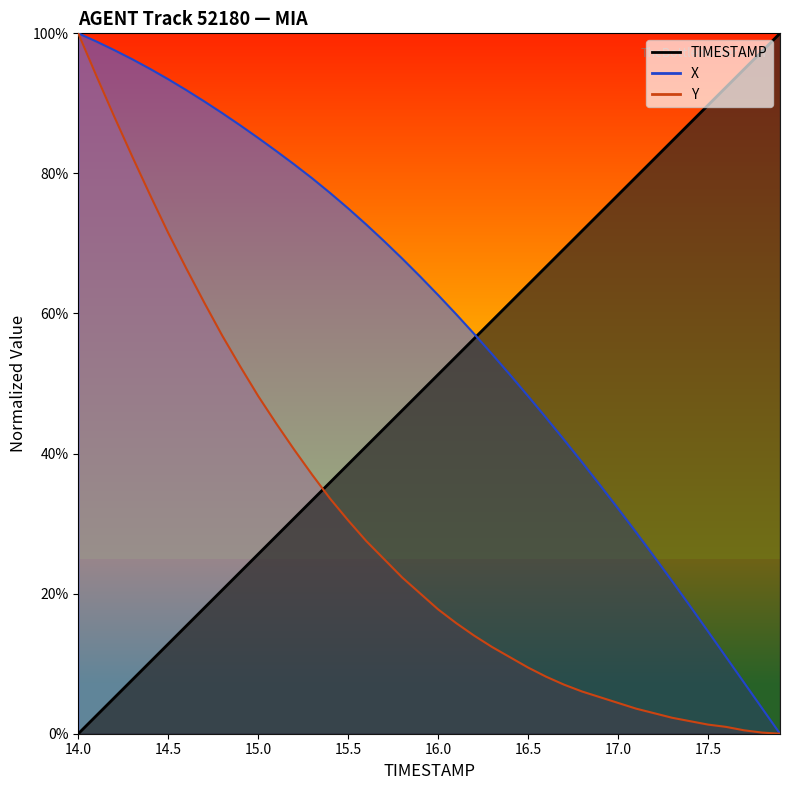

The X series shows 59.9 at 16.1. True or false?

True